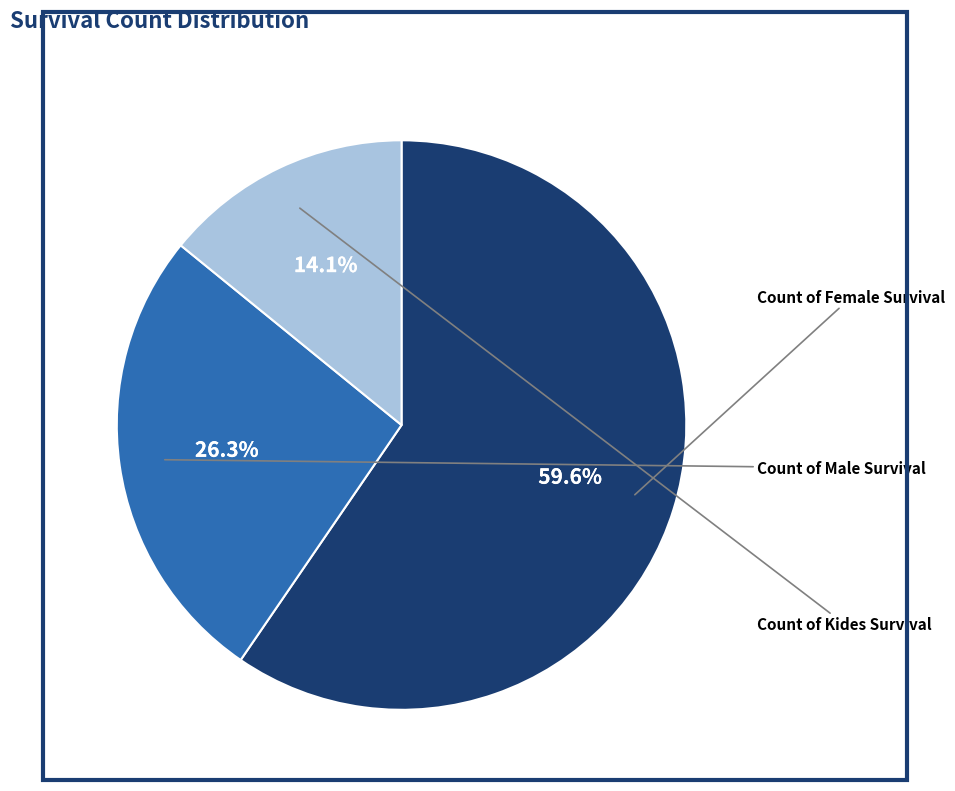

How many segments does this pie chart have?

3